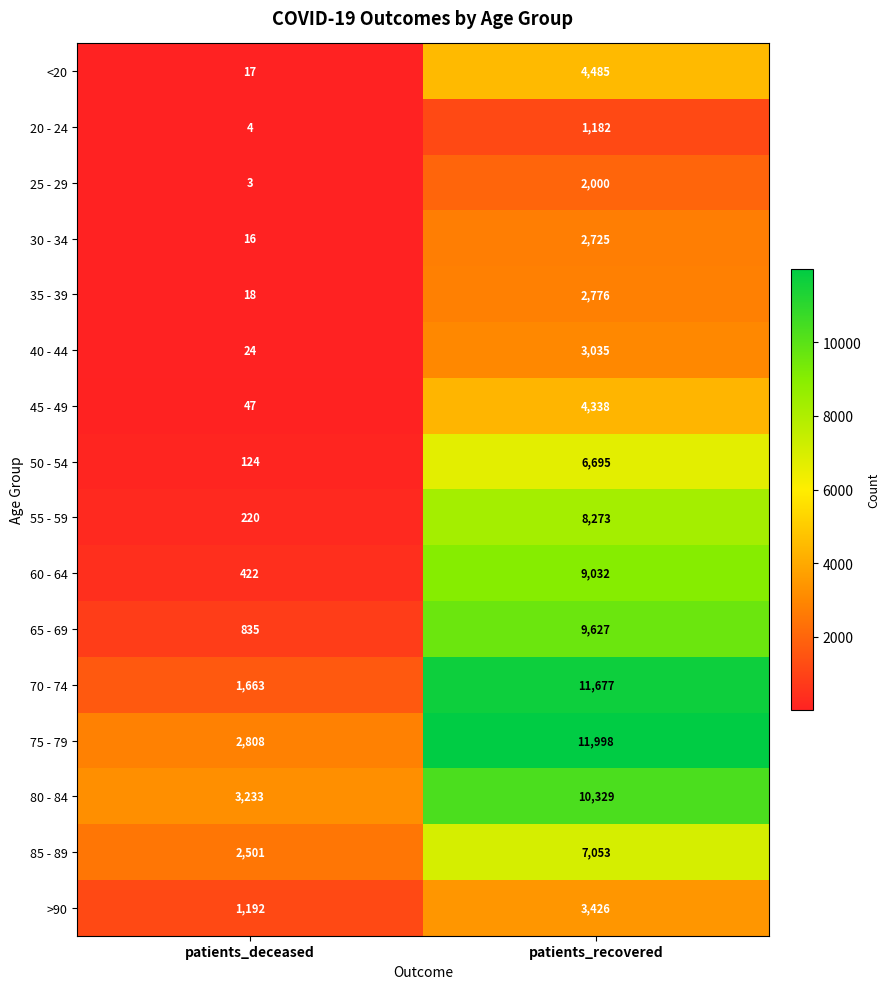

What is the spread (max minus min) of values at patients_recovered?

10816